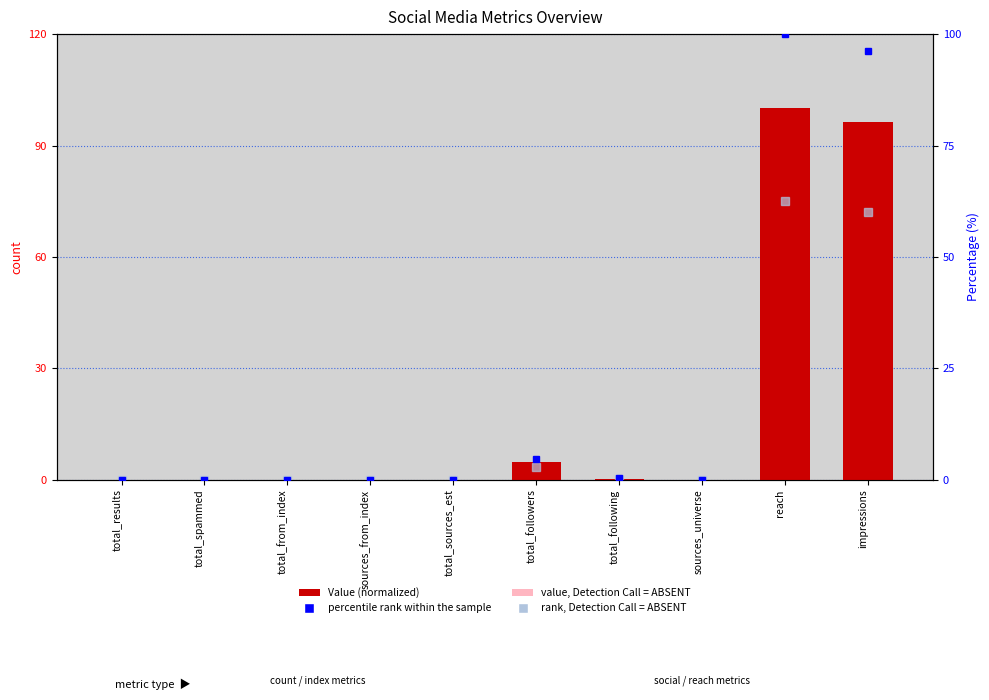

Which category has the lowest value across all series?

total_spammed